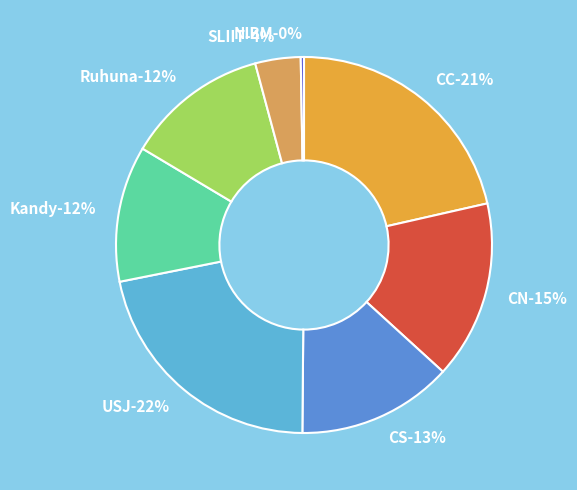

To the nearest percent, what is the difference between the NIBM and SLIIT slice percentages?

4%